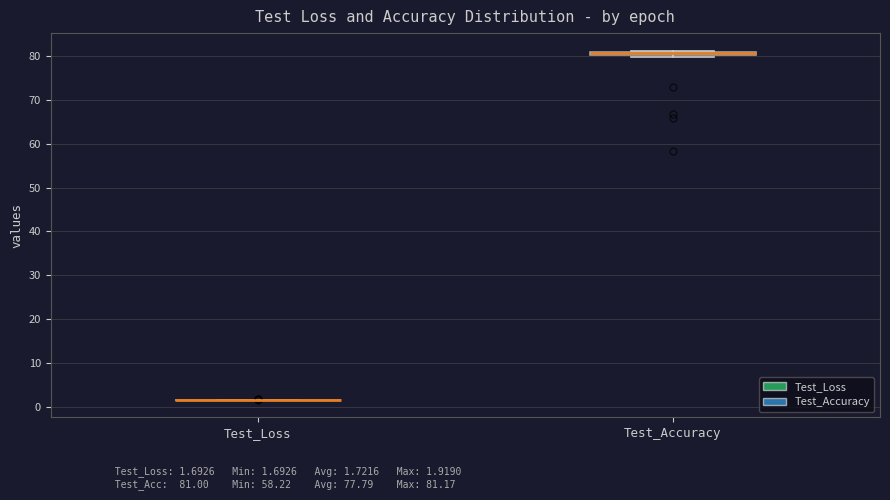

Where is the upper edge of the box for Test_Accuracy on the y-axis? The values are not printed on the chart, so give them approximately, as read against the axis.

81